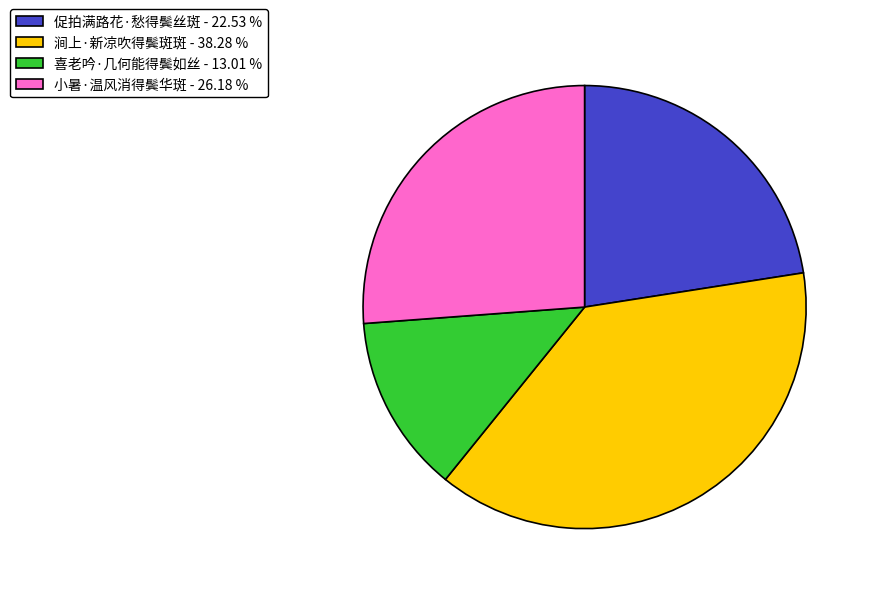

Is 促拍满路花·愁得鬓丝斑 - 22.53 % the majority of the pie?

No